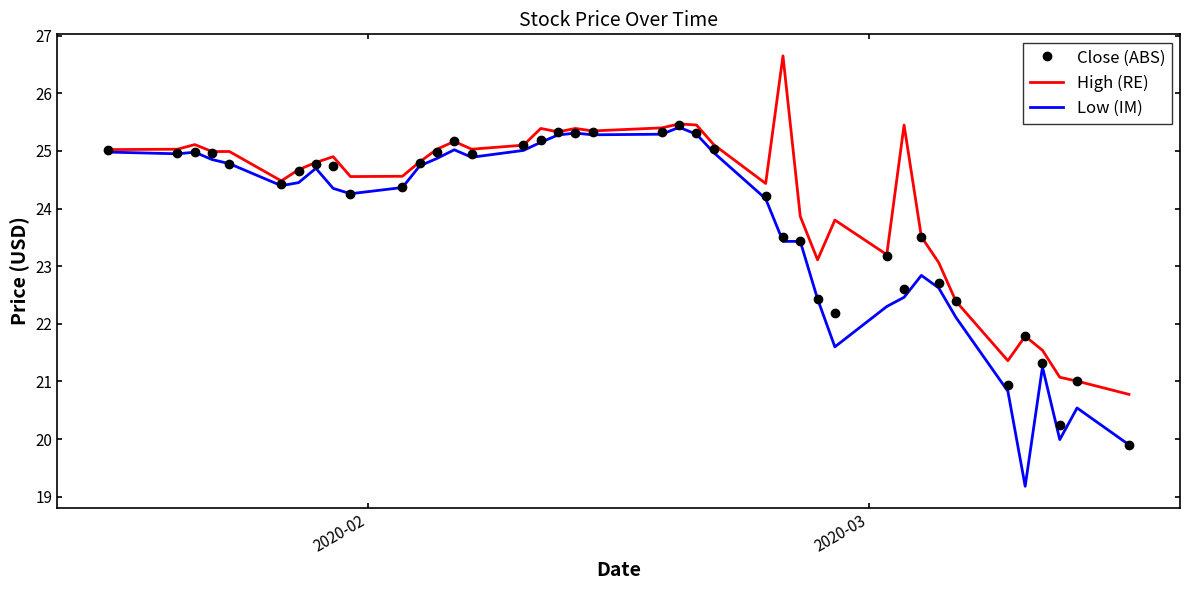

At how many categories does at least one series exceed 26?

1